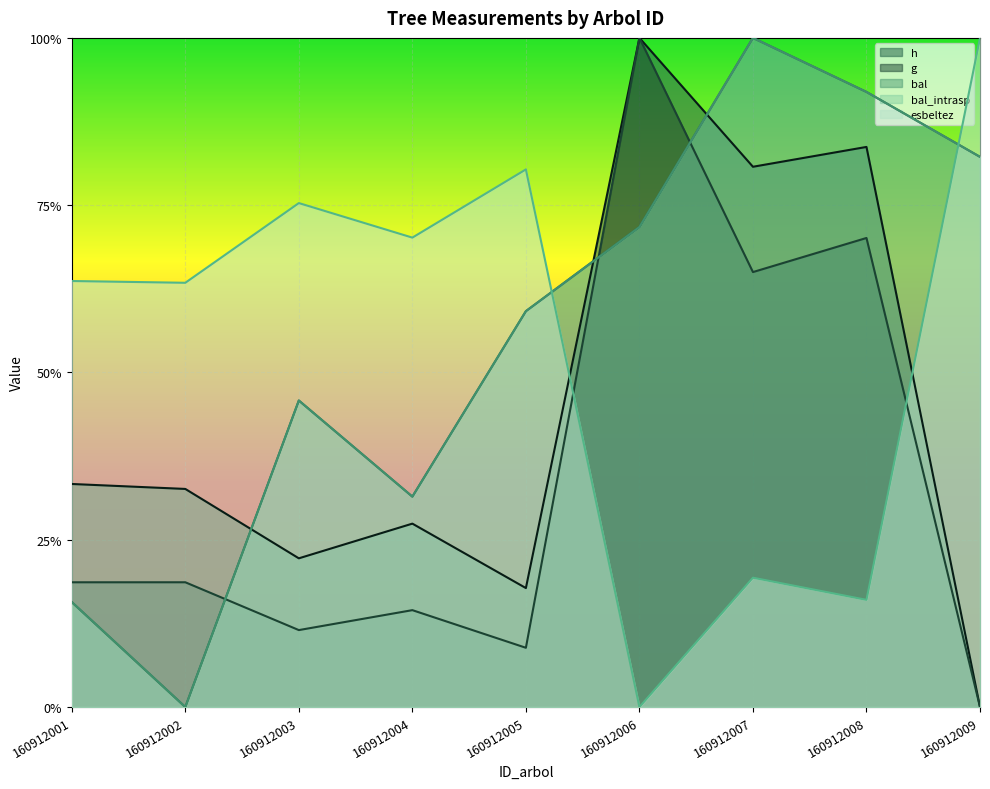

List the labels in order of g value, largest first.

160912006, 160912008, 160912007, 160912002, 160912001, 160912004, 160912003, 160912005, 160912009